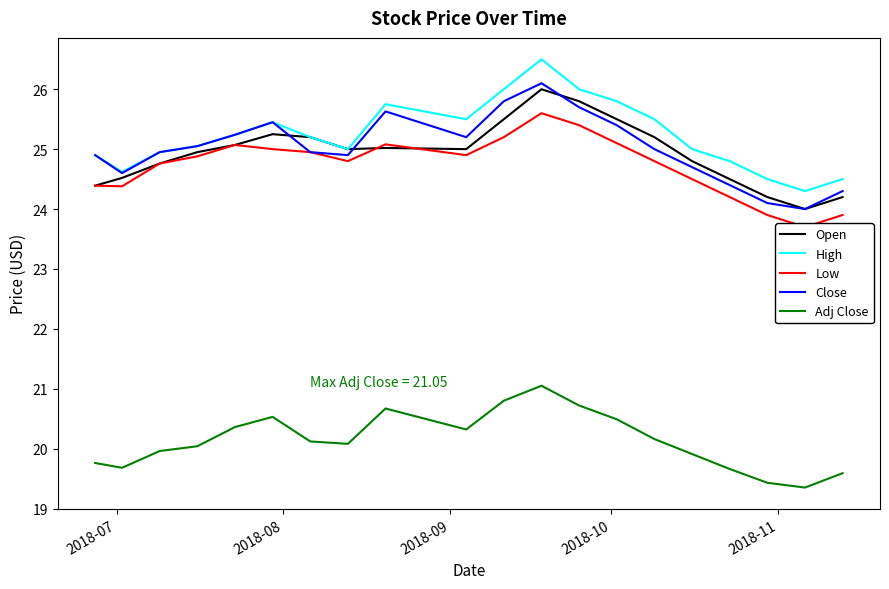

Which series has the largest range (max minus min)?

High